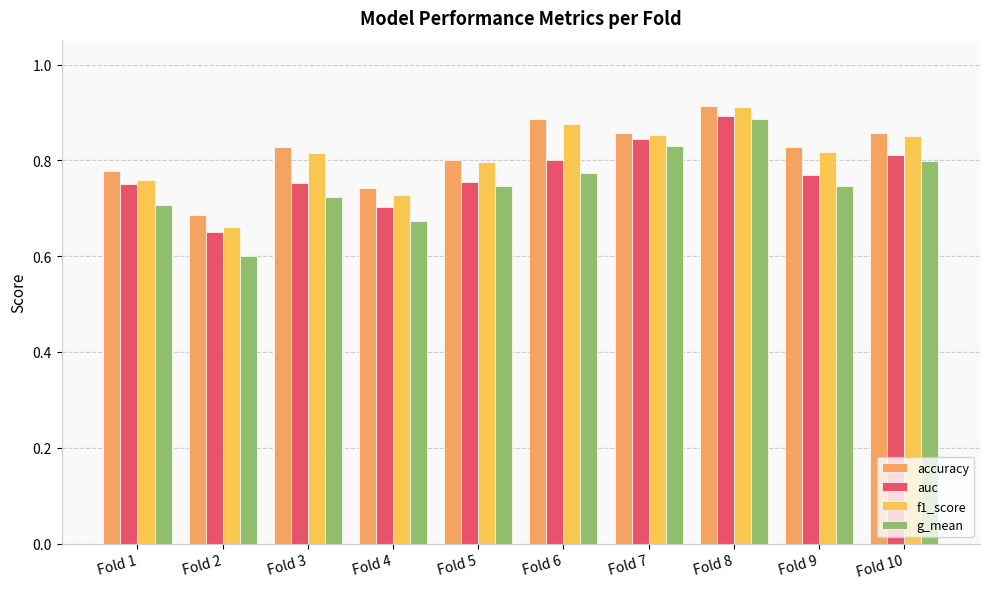

Are the bars grouped side by side (vs. stacked)?

Yes